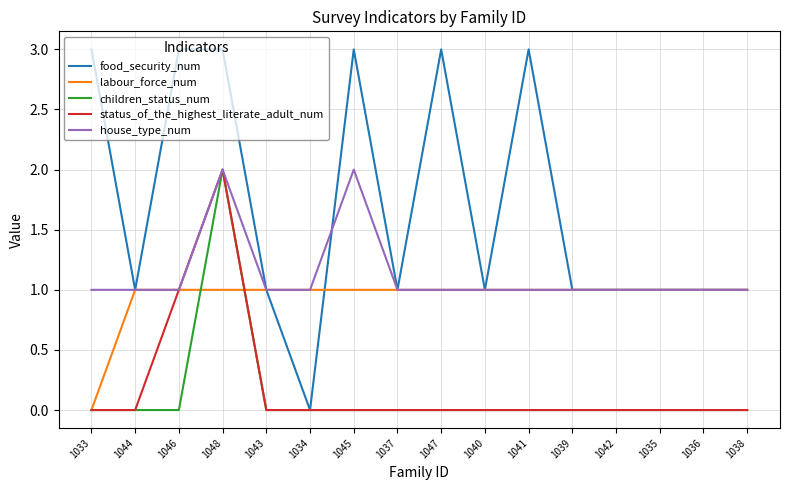

Is it true that labour_force_num equals 1 at 1043?

True